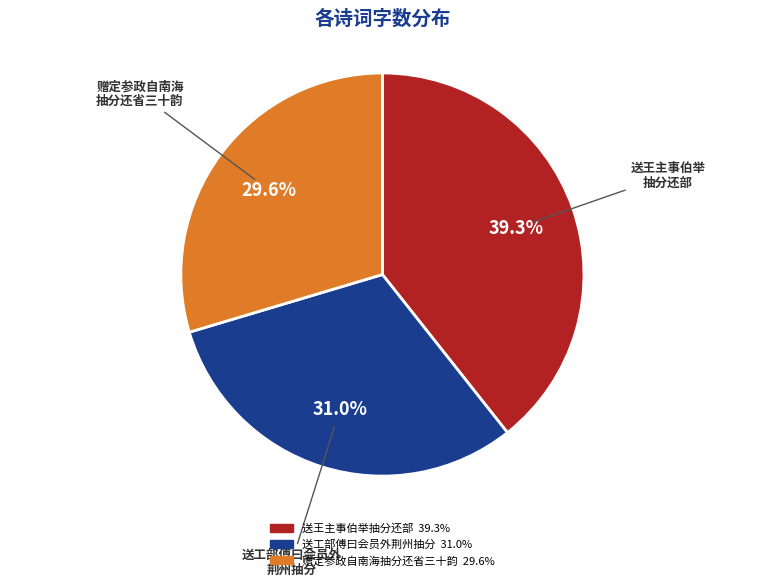

What percentage is the 送工部傅曰会员外荆州抽分 slice, to the nearest percent?

31%